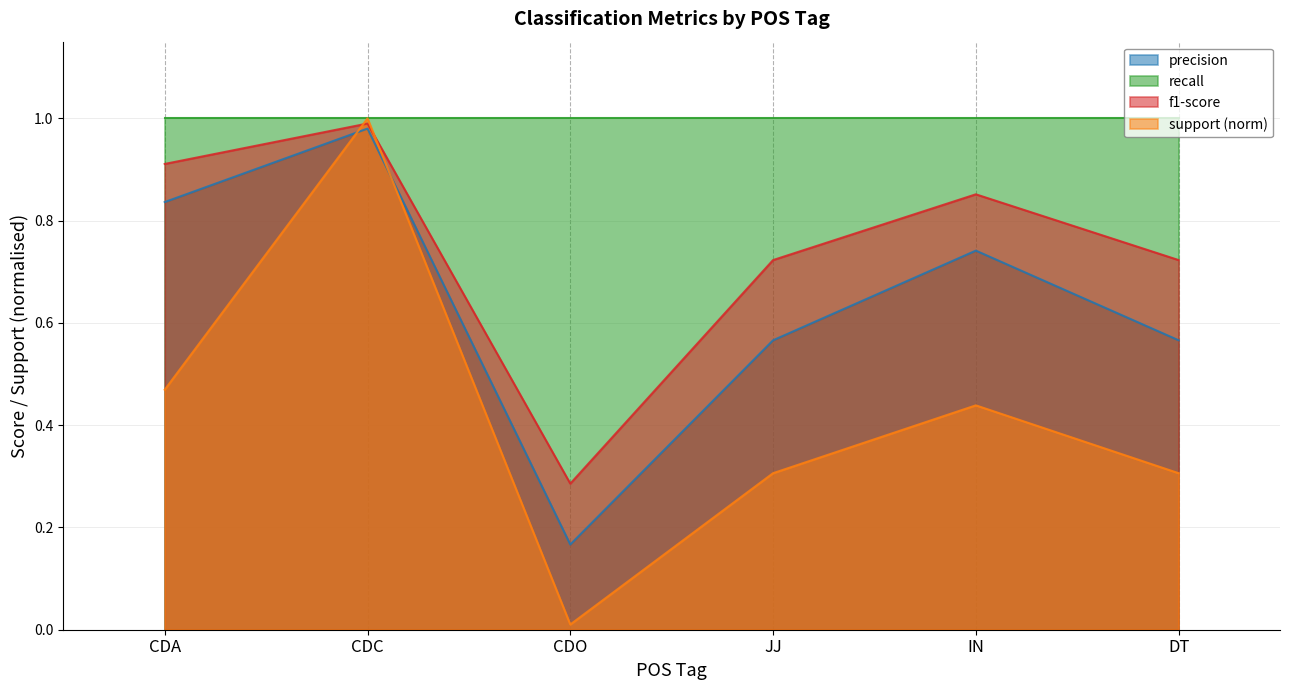

In precision, how many points are lower than both neighbors (excluding endpoints)?

1